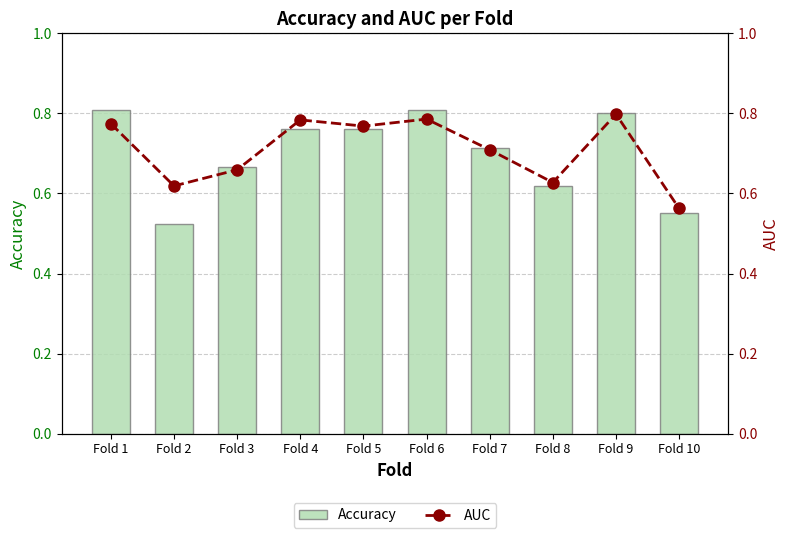

What is the sum of the Accuracy values at Fold 10 and Fold 7?

1.3